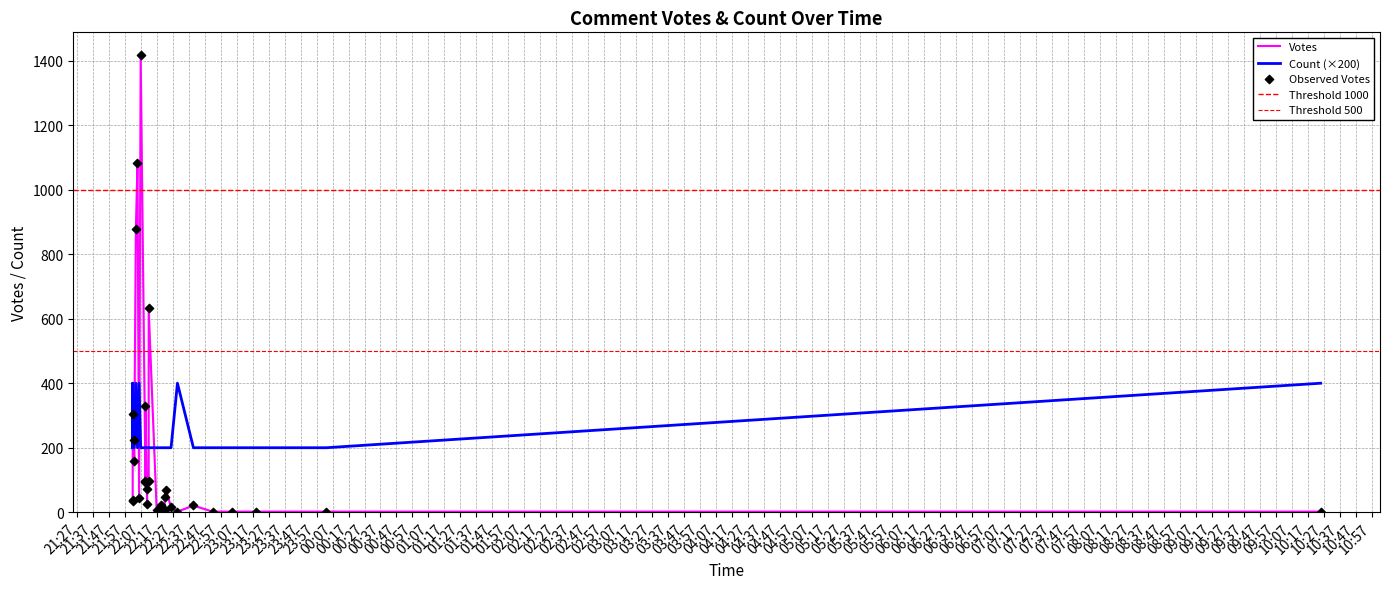

At which category is the sum across all series the highest?

2019-09-19 22:07